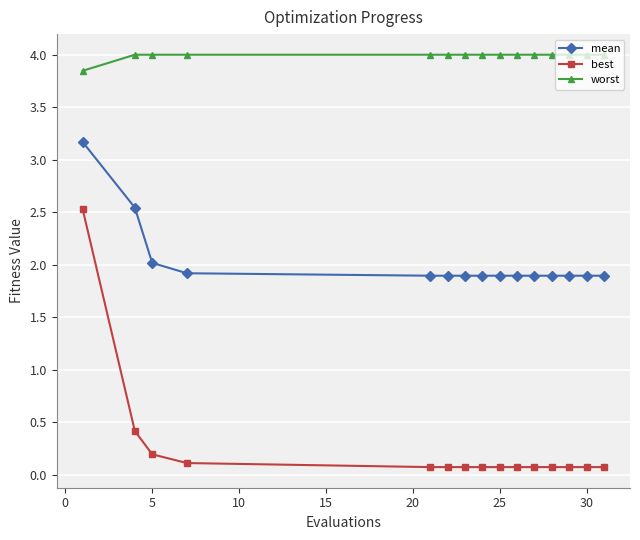

Which series has the widest spread of values?

best